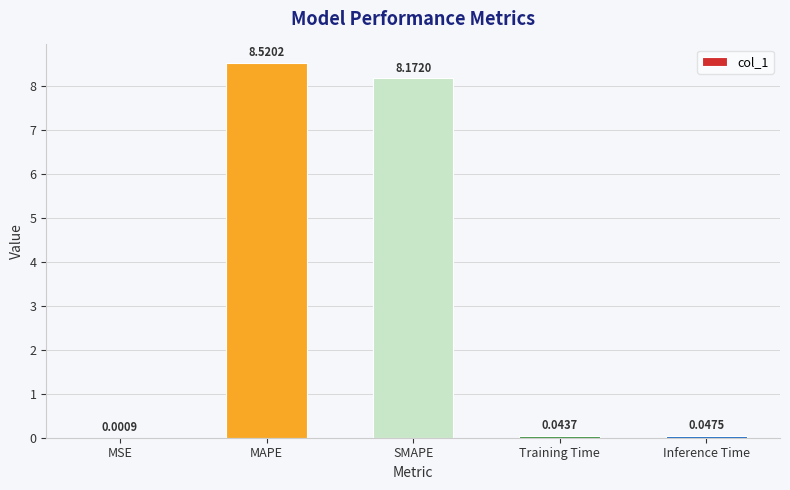

What is the sum of the values at MSE and MAPE?

8.5